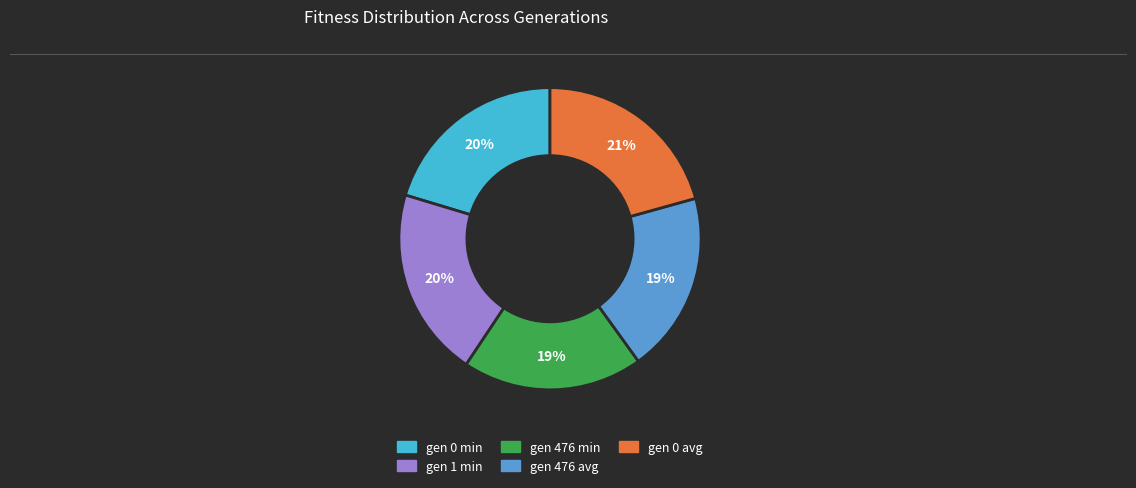

To the nearest percent, what is the combined percentage of gen 1 min and gen 0 avg?

41%